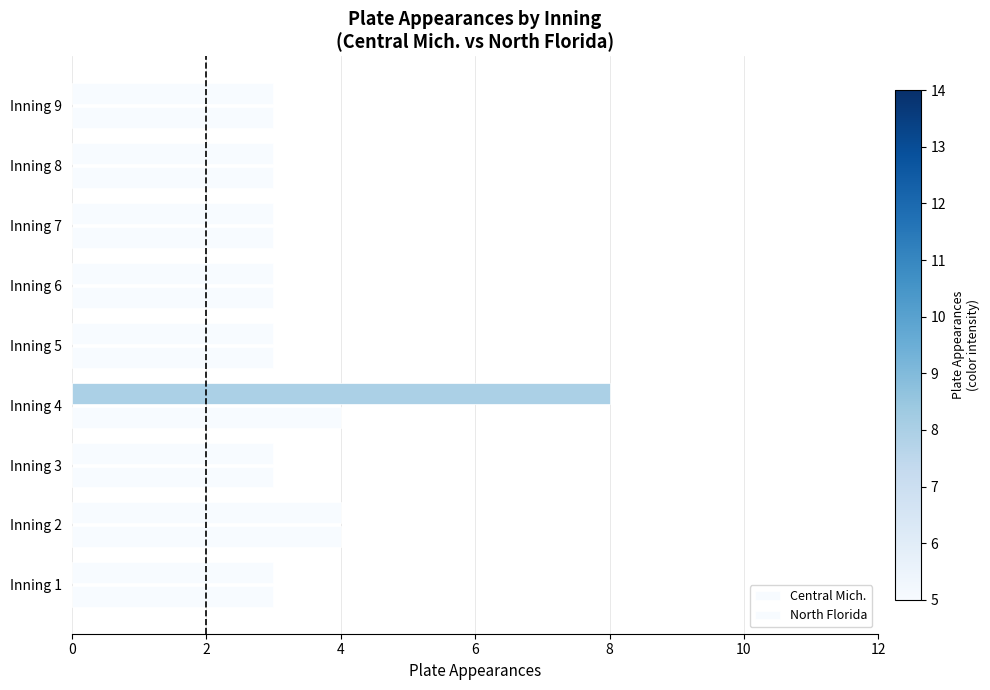

How many series are shown in this chart?

2